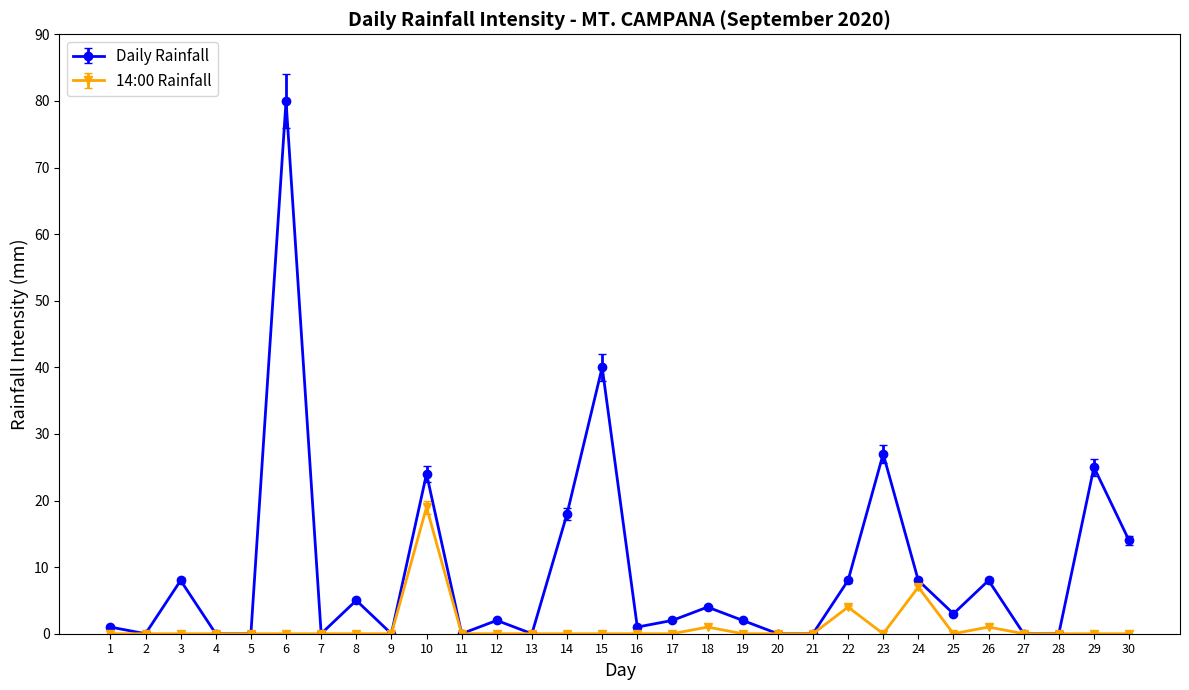

At which category does Daily Rainfall reach its first local valley?

2